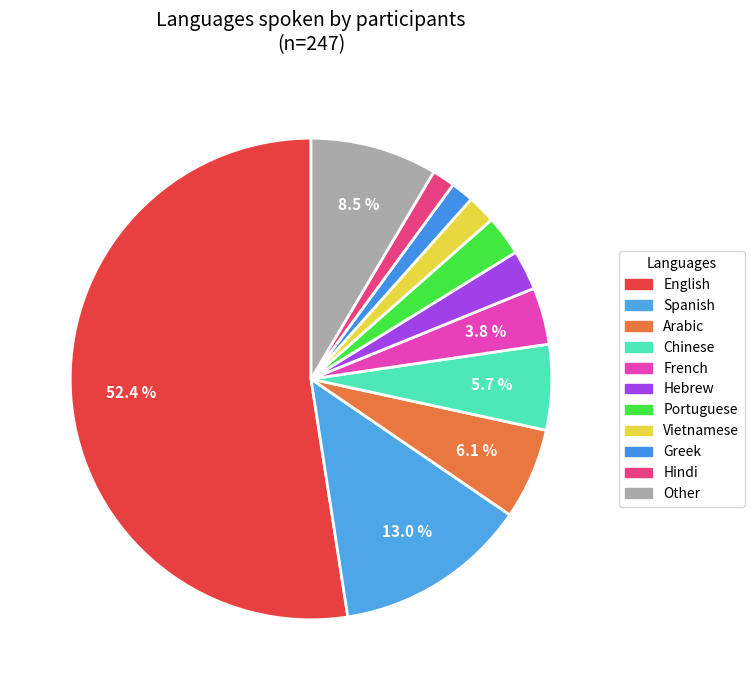

To the nearest percent, what is the average slice percentage?

9%